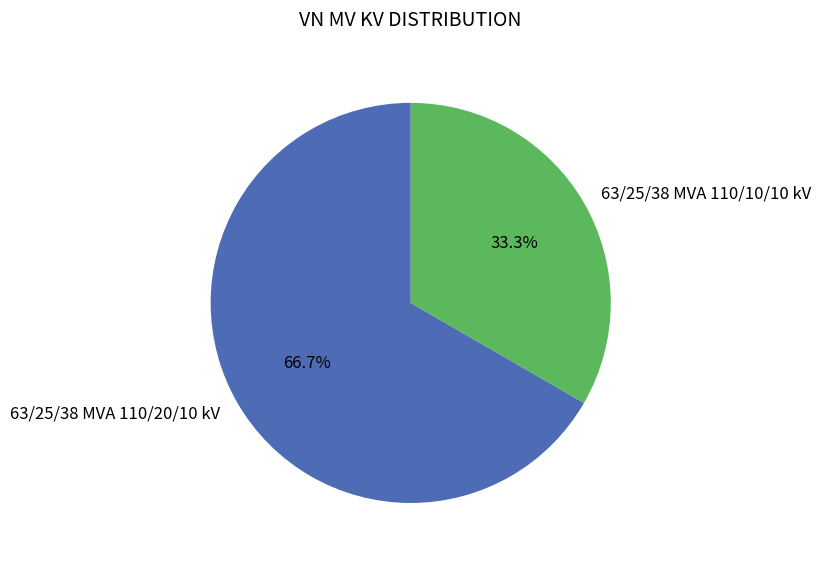

True or false: 63/25/38 MVA 110/20/10 kV accounts for 81% of the total.

False